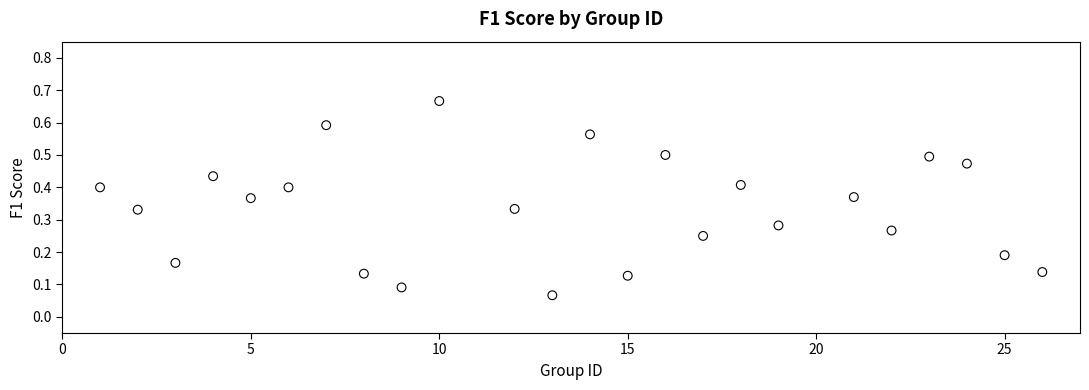

What is the range of X values (max minus min)?

25.0